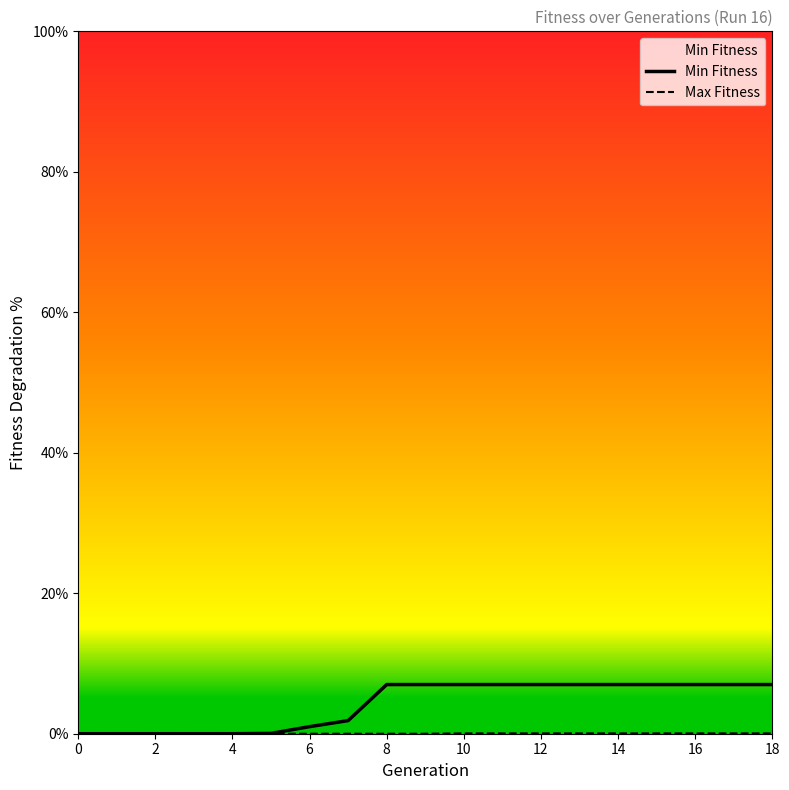

Which series has the widest spread of values?

Min Fitness